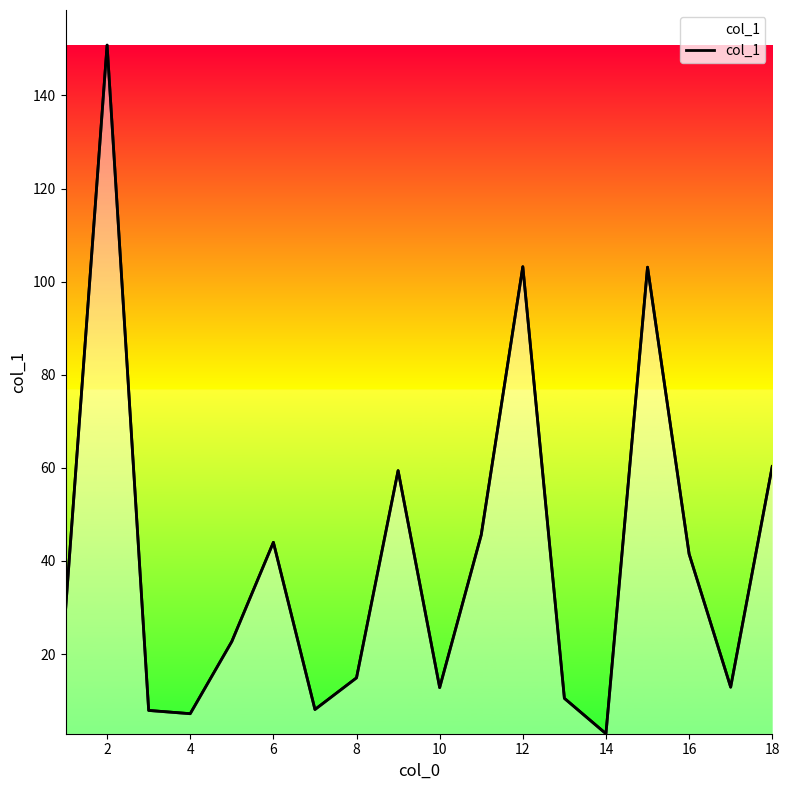

Reading left to right, what are all the values shown in this chart?

29.4	150.8	7.9	7.2	22.7	44.0	8.1	14.9	59.4	12.8	45.6	103.2	10.5	2.9	103.1	41.5	12.9	60.3